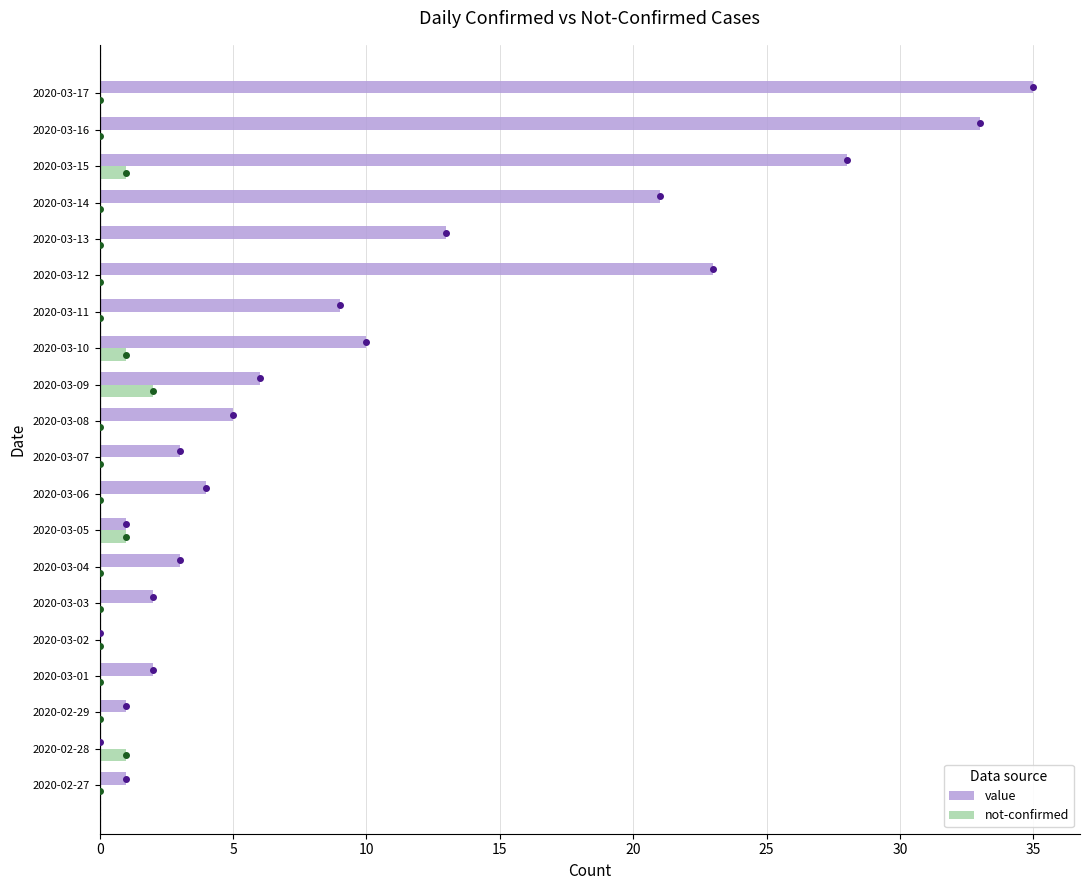

True or false: value has a value of 13 at 2020-03-13.

True